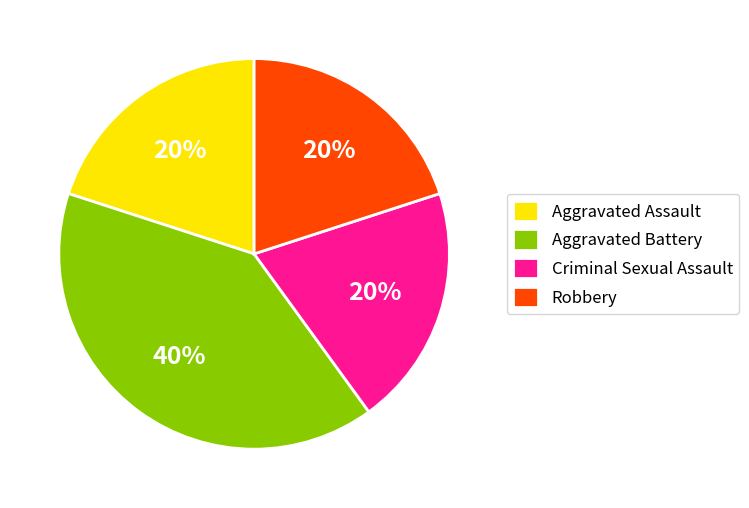

Does Robbery account for over 50% of the chart?

No